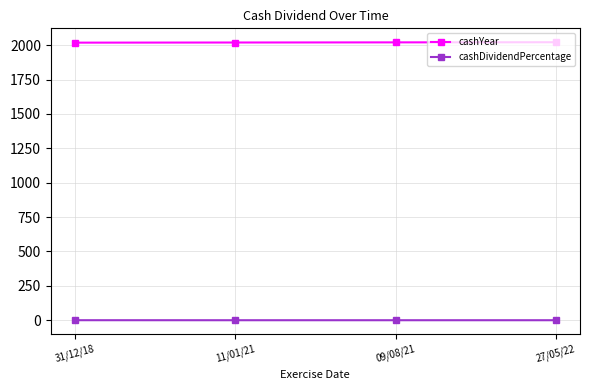

What is the average value of the cashDividendPercentage series?

0.2